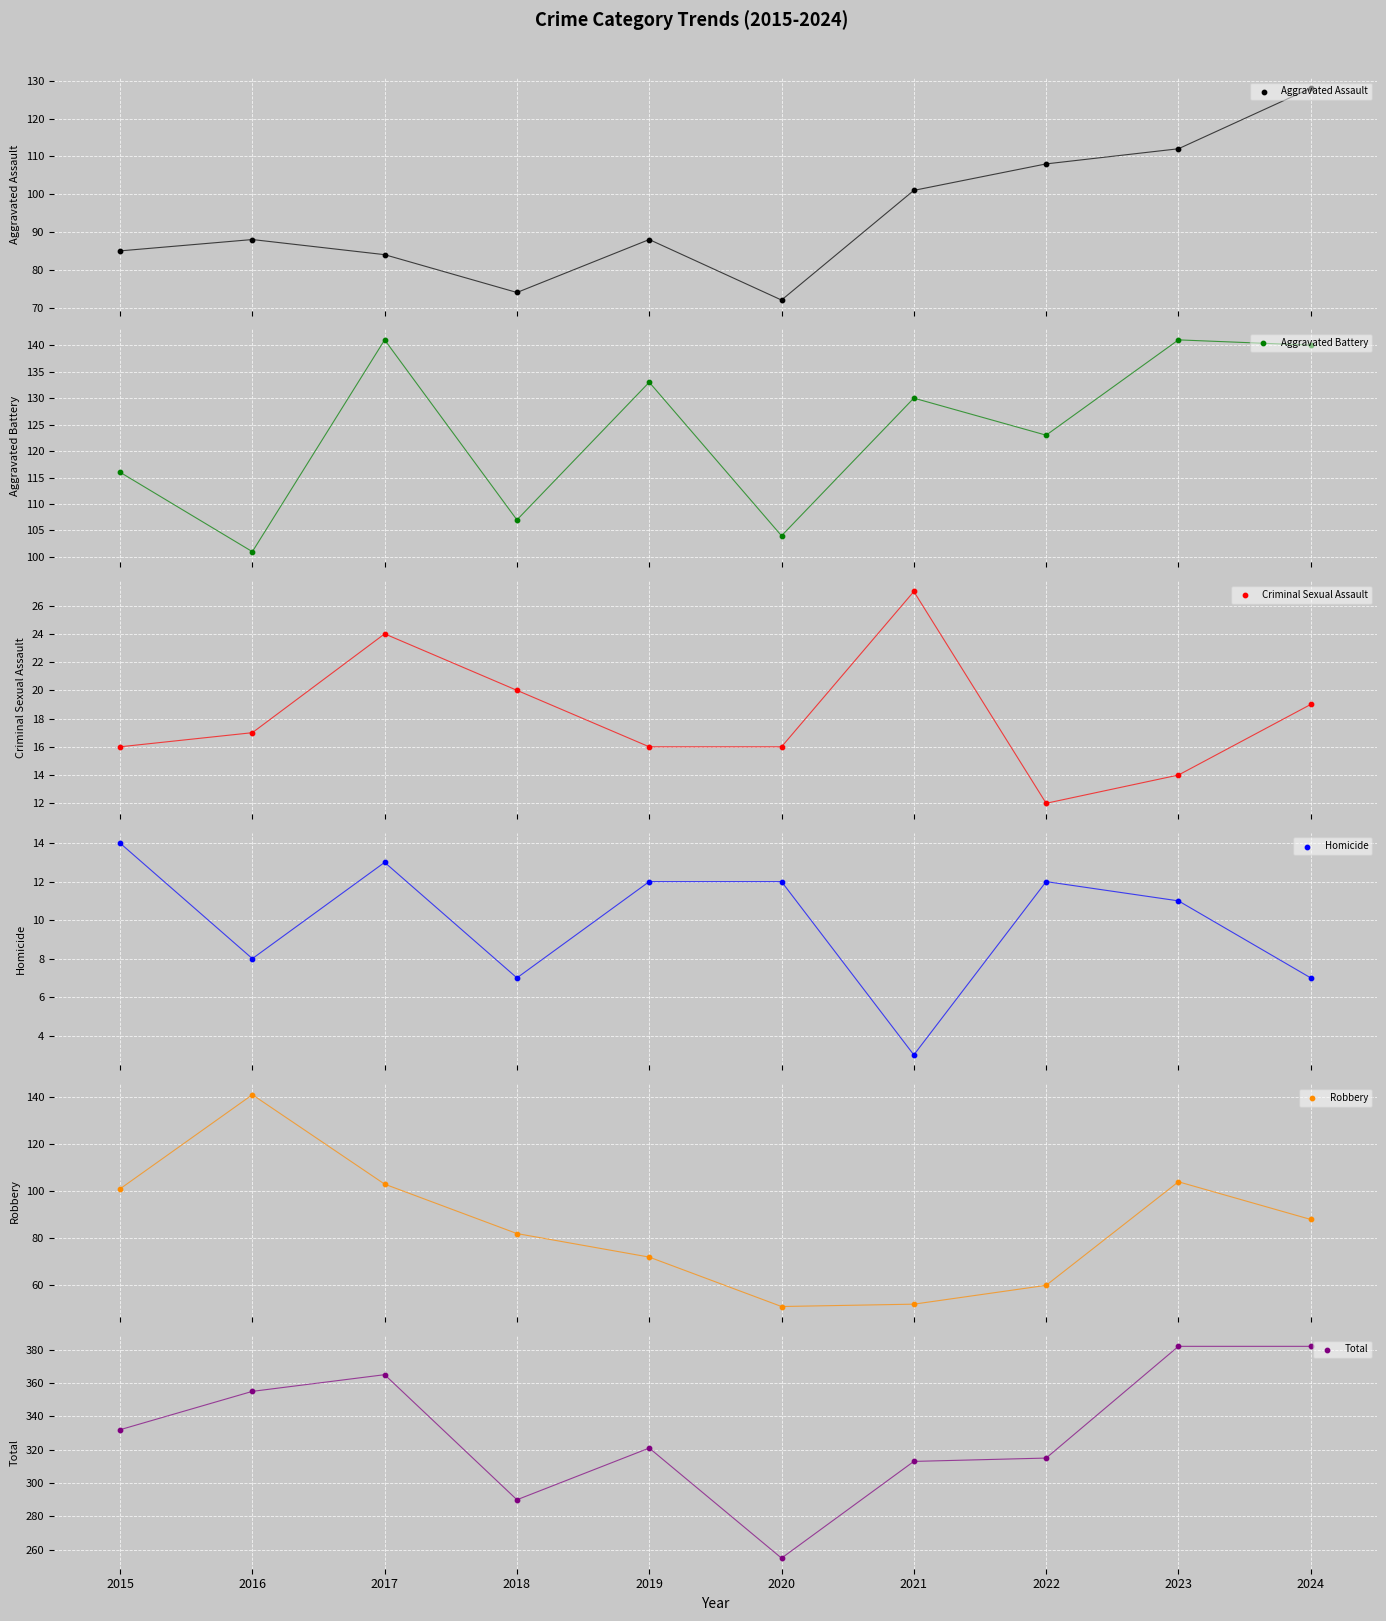

Which series contains the highest Y value?

Total